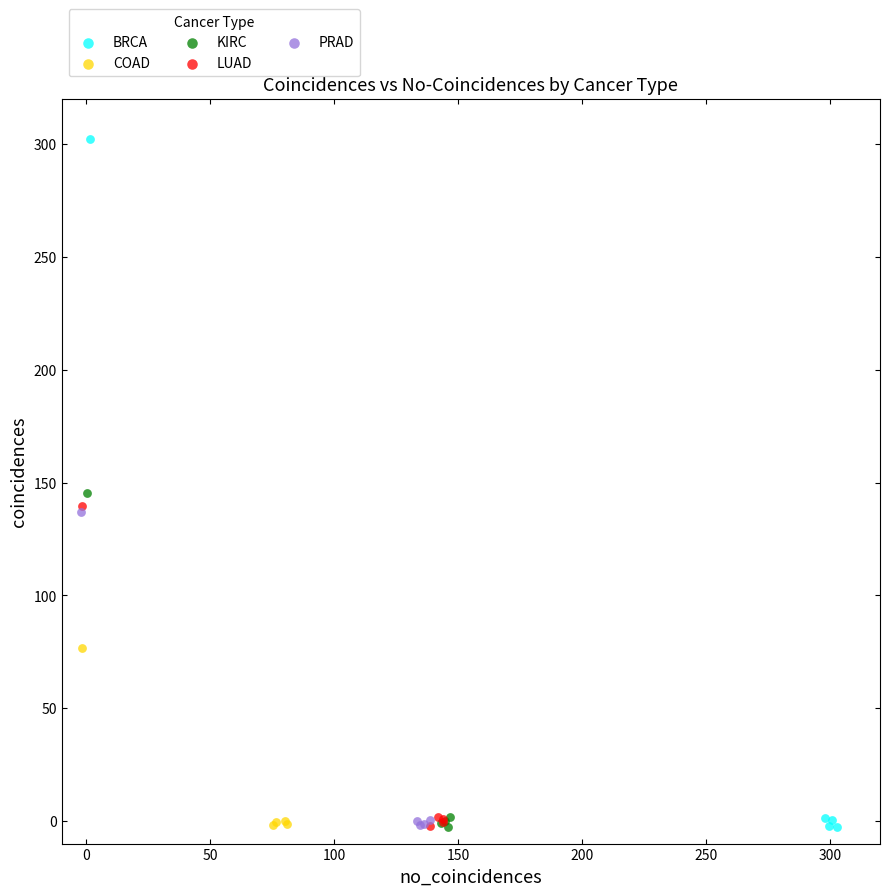

Which series reaches the maximum Y coordinate?

BRCA